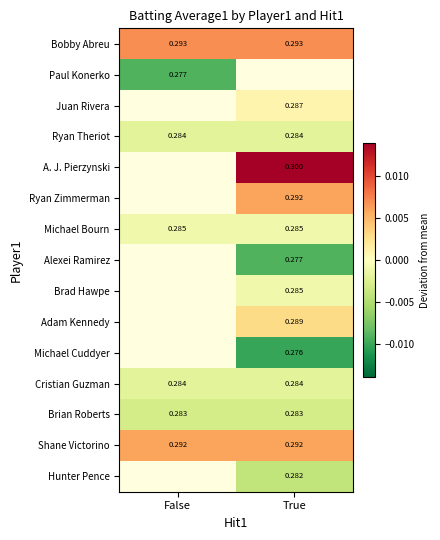

Which category has the lowest value in the Paul Konerko series?

False